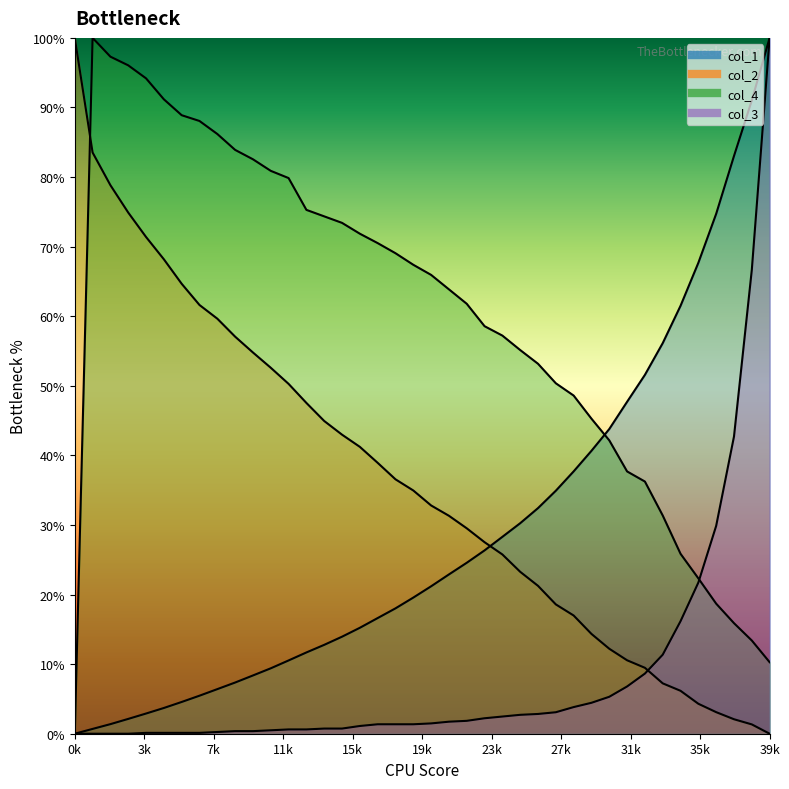

True or false: col_1 and col_3 cross at least once.

False